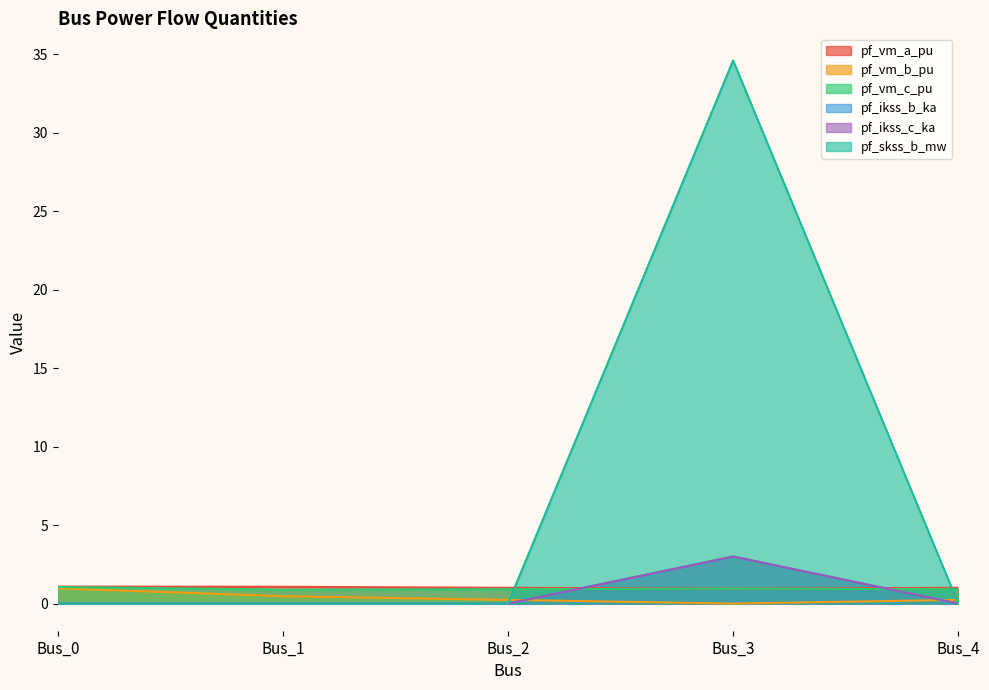

True or false: pf_ikss_b_ka and pf_vm_b_pu intersect in this chart.

True